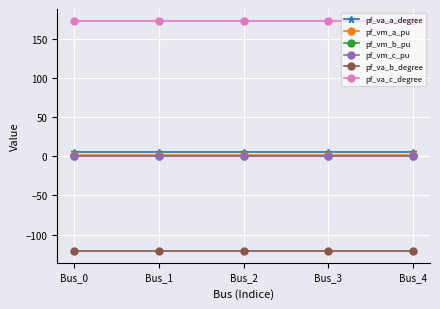

Which series has the largest total across all categories?

pf_va_c_degree